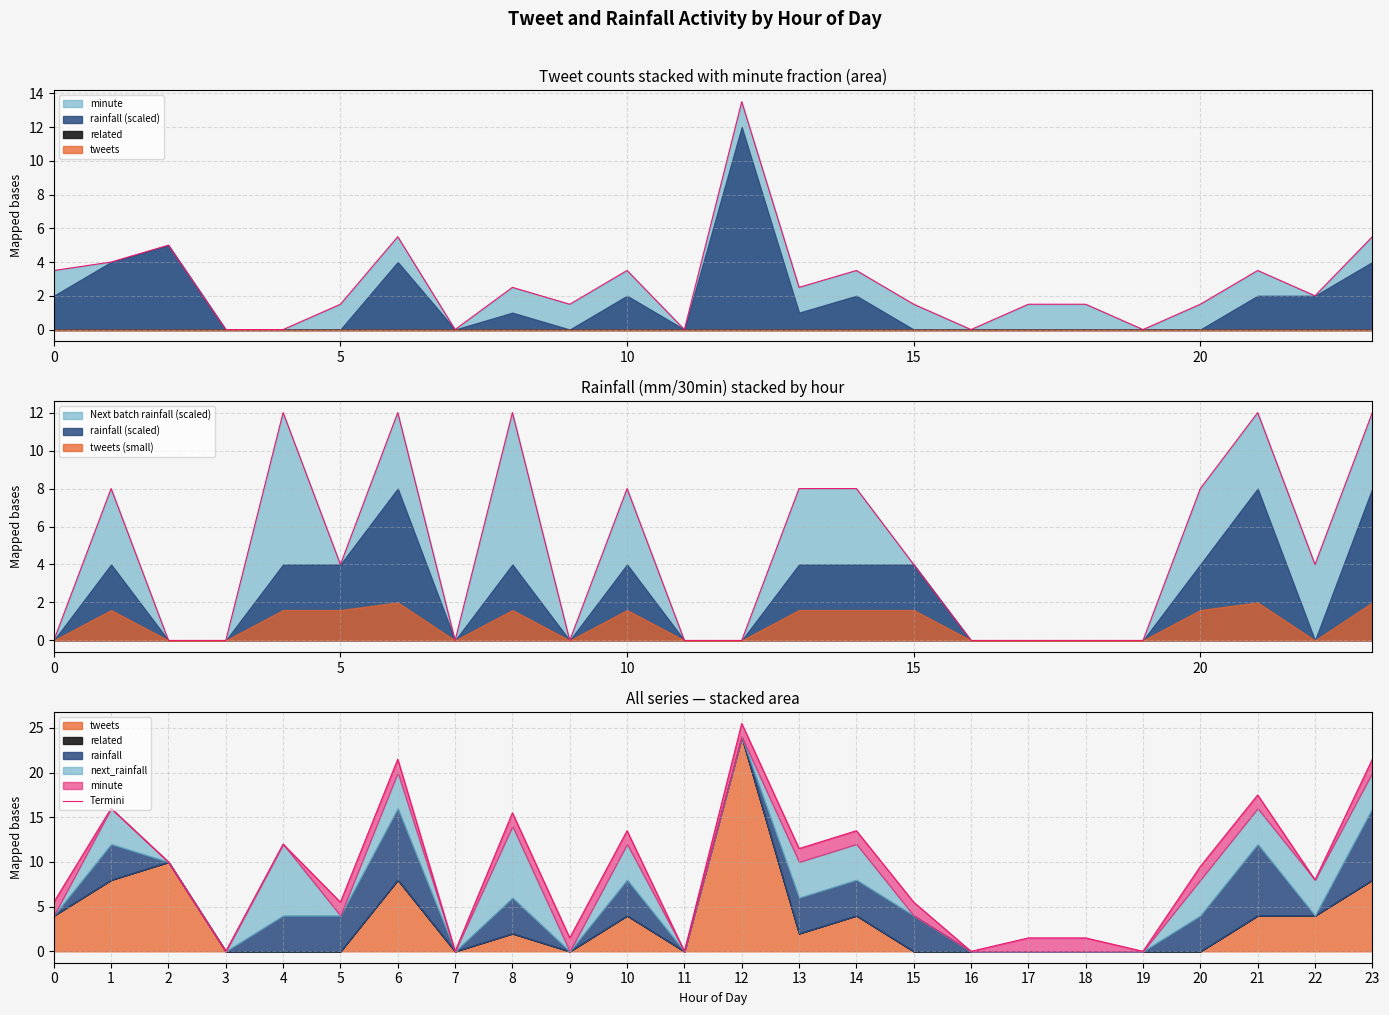

What is the maximum value shown in the chart?

25.5